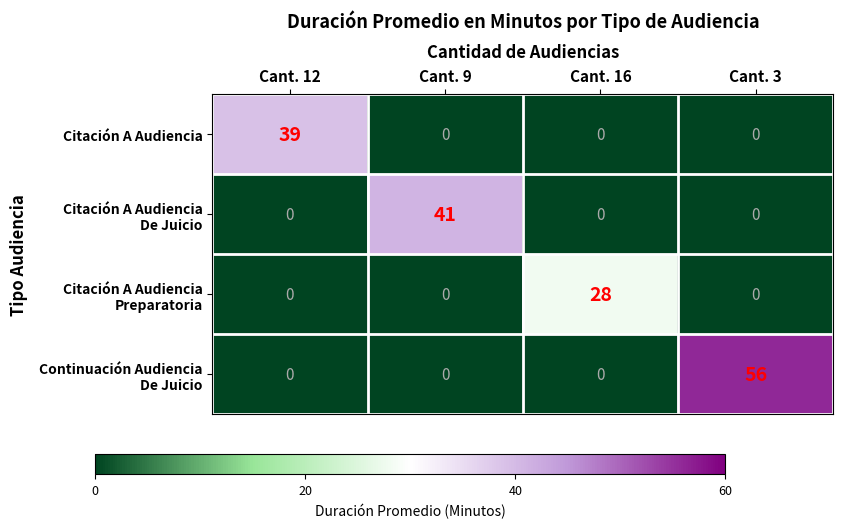

What is the maximum value shown in the chart?

56